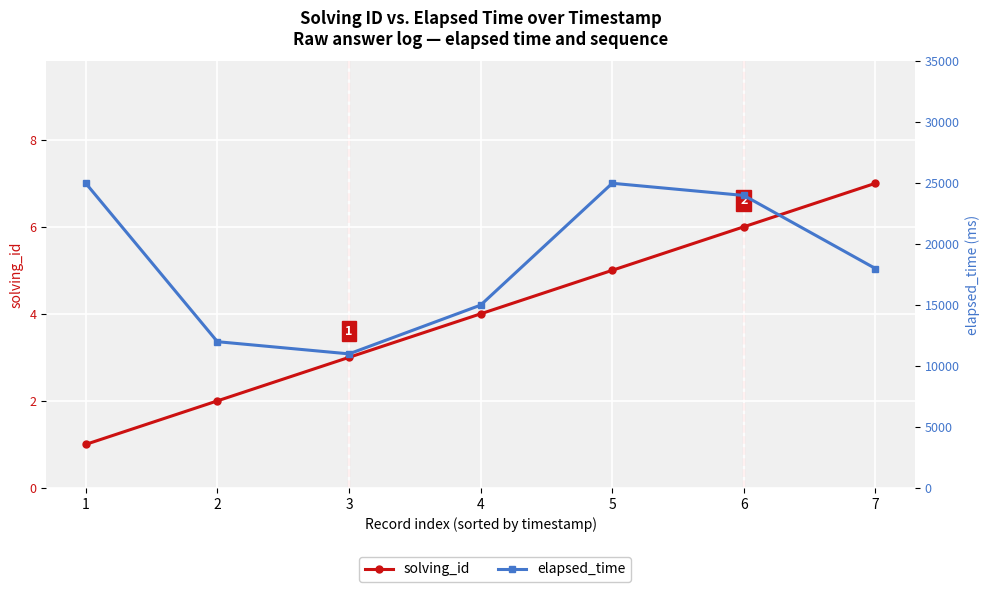

Reading left to right, transcribe all the data shown in this chart.

solving_id: 1=1	2=2	3=3	4=4	5=5	6=6	7=7
elapsed_time: 1=25000	2=12000	3=11000	4=15000	5=25000	6=24000	7=18000